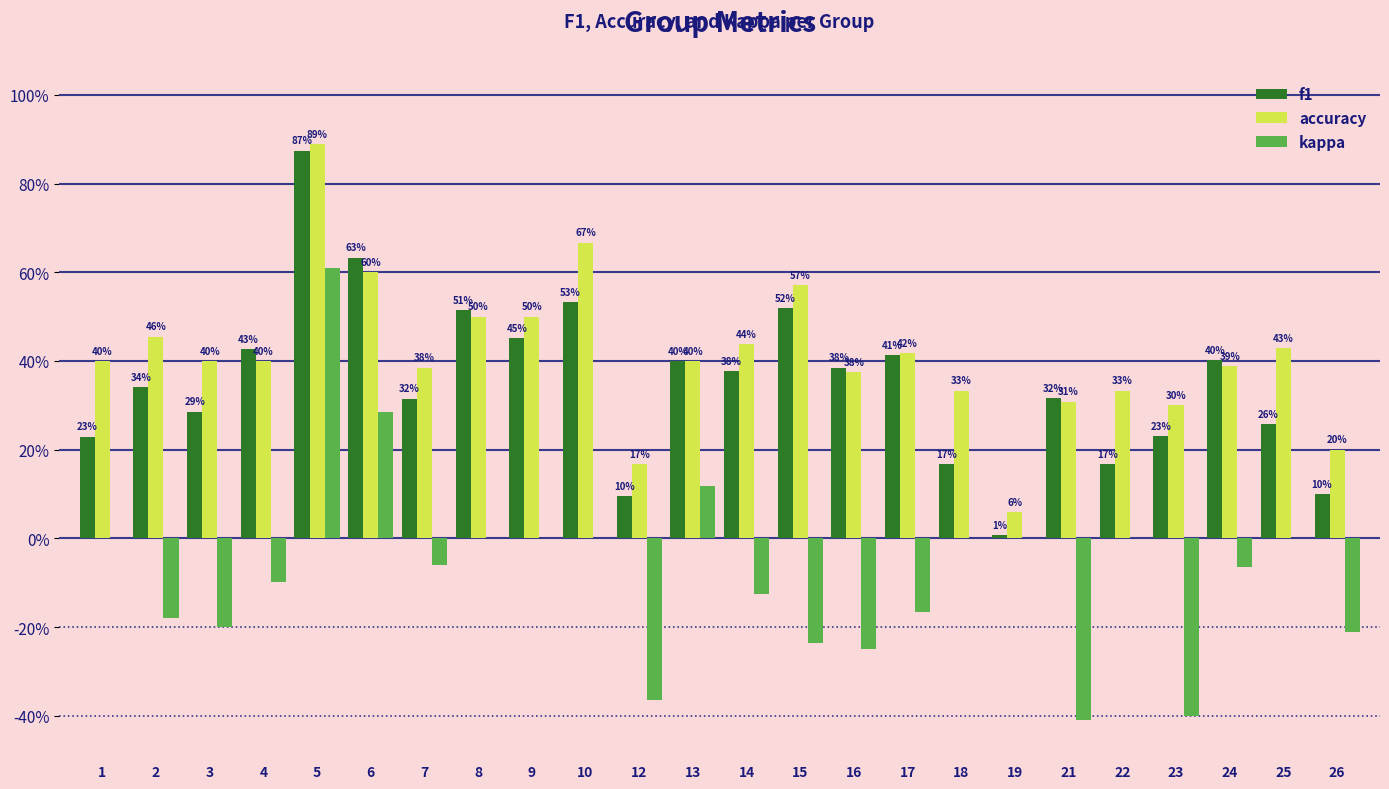

True or false: kappa has a value of -0.2 at 2.

True